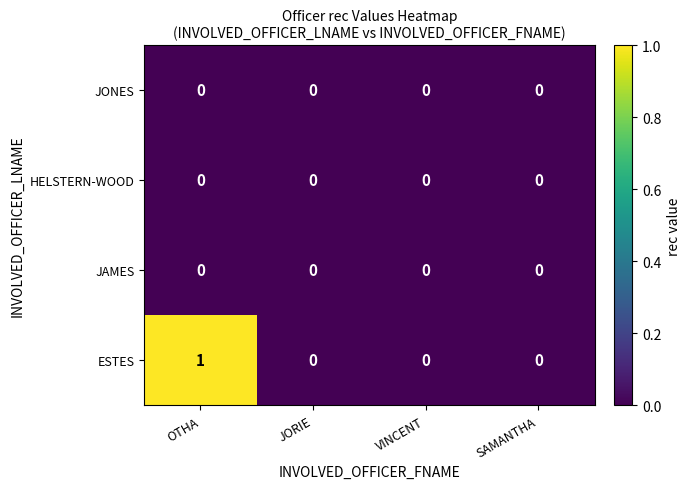

Is it true that JONES equals 0 at SAMANTHA?

True